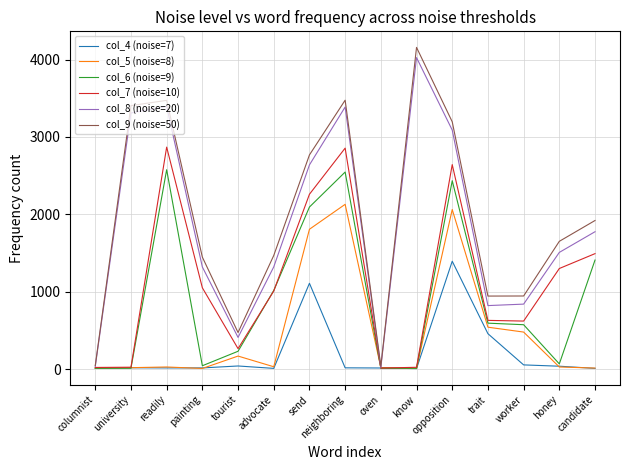

Which series has the widest spread of values?

col_9 (noise=50)